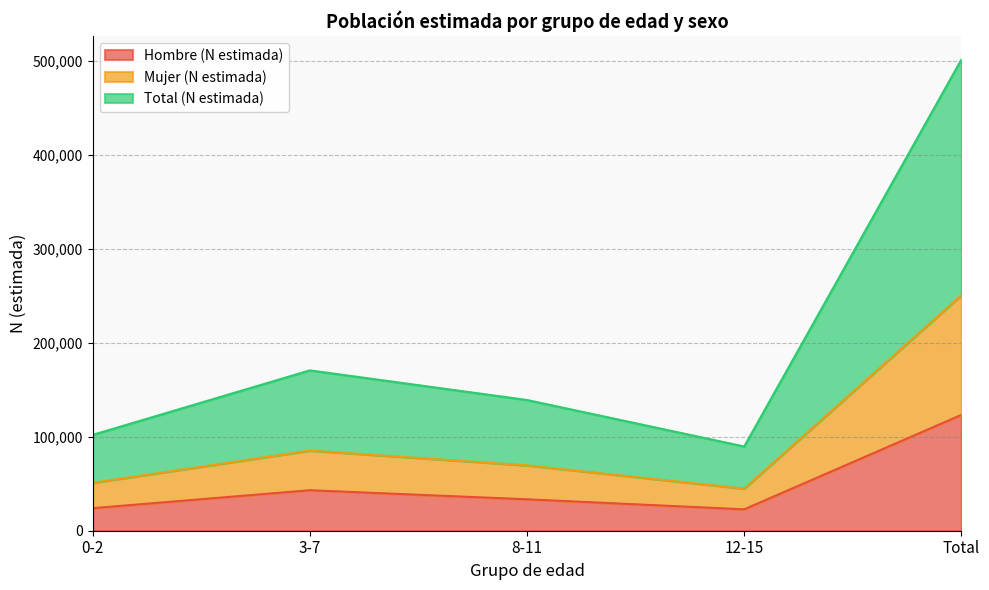

Which series has the largest total across all categories?

Total (N estimada)